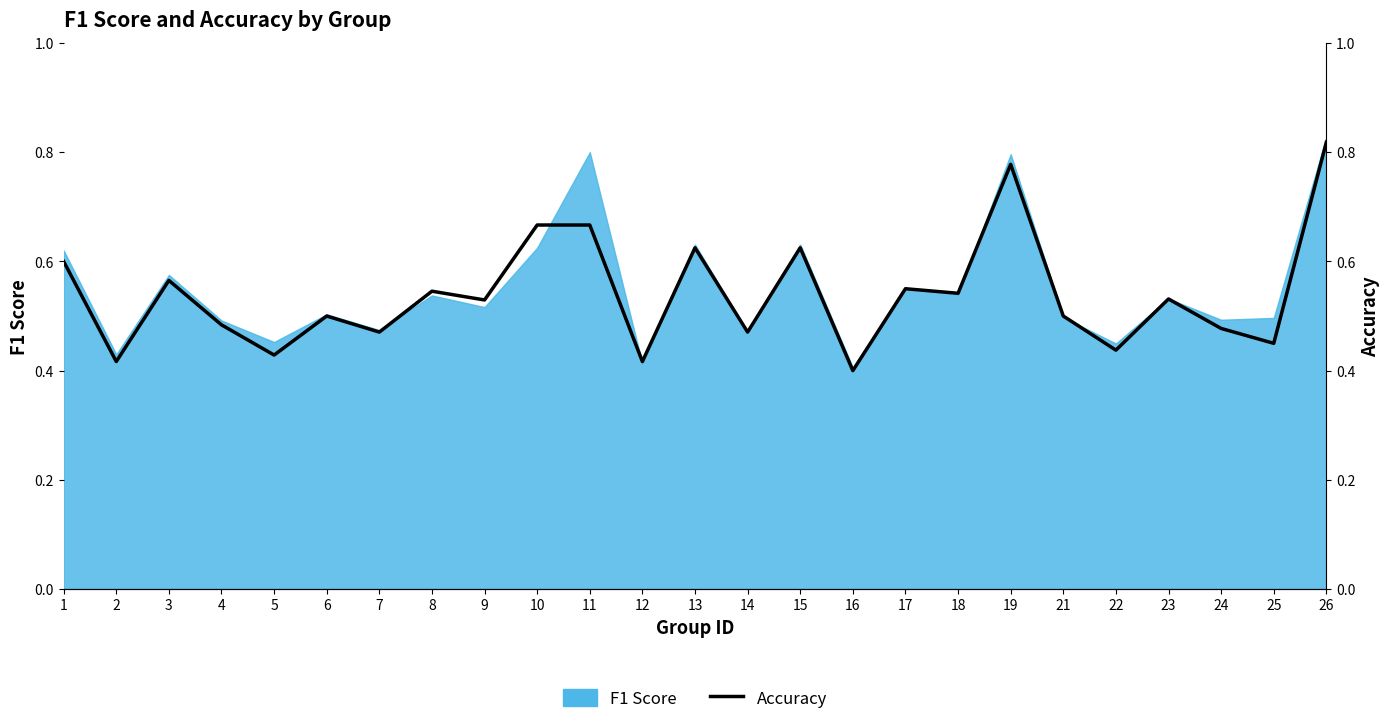

What value does the data have at 3?

0.6